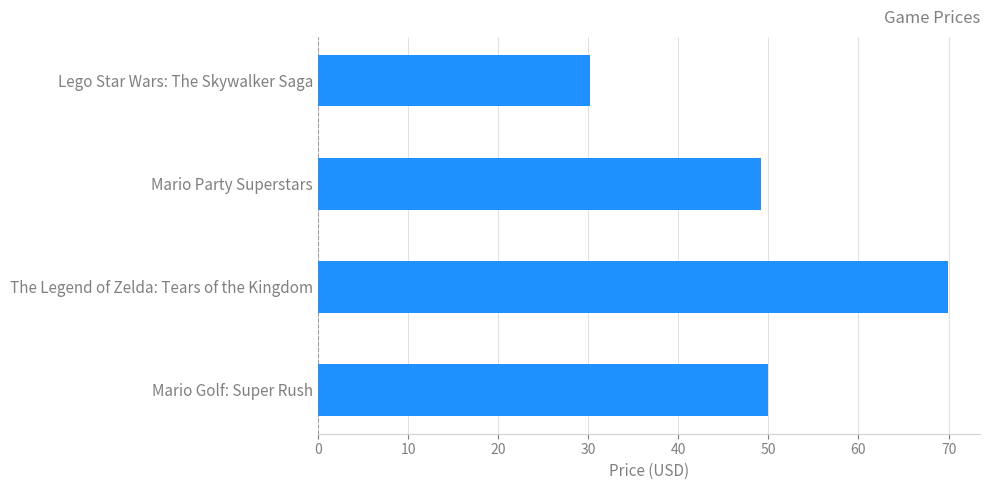

How many series are shown in this chart?

1